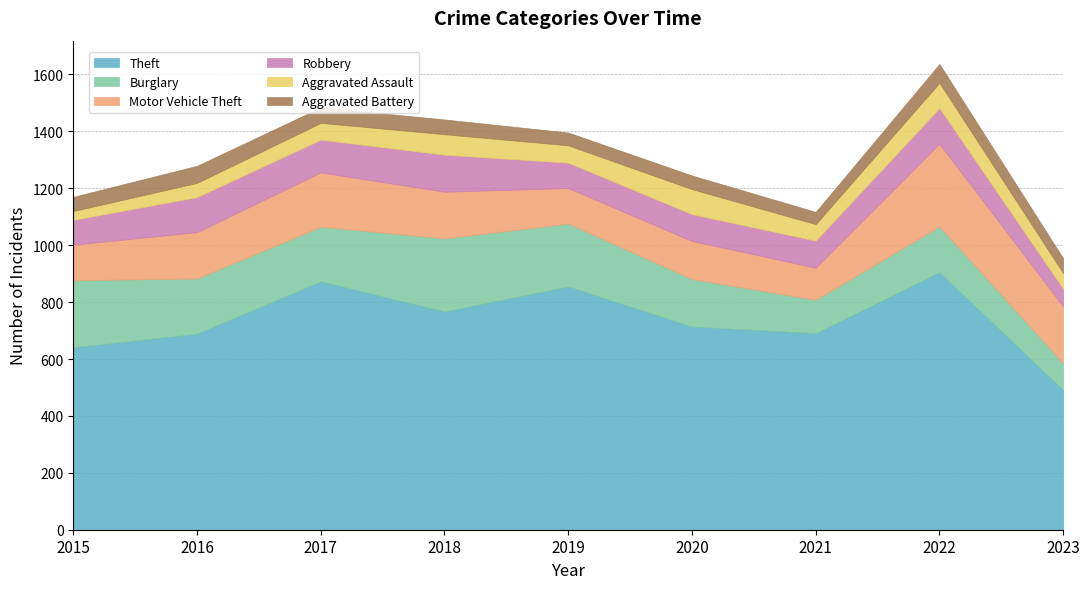

Where is Burglary nearest to the value 175?

2020